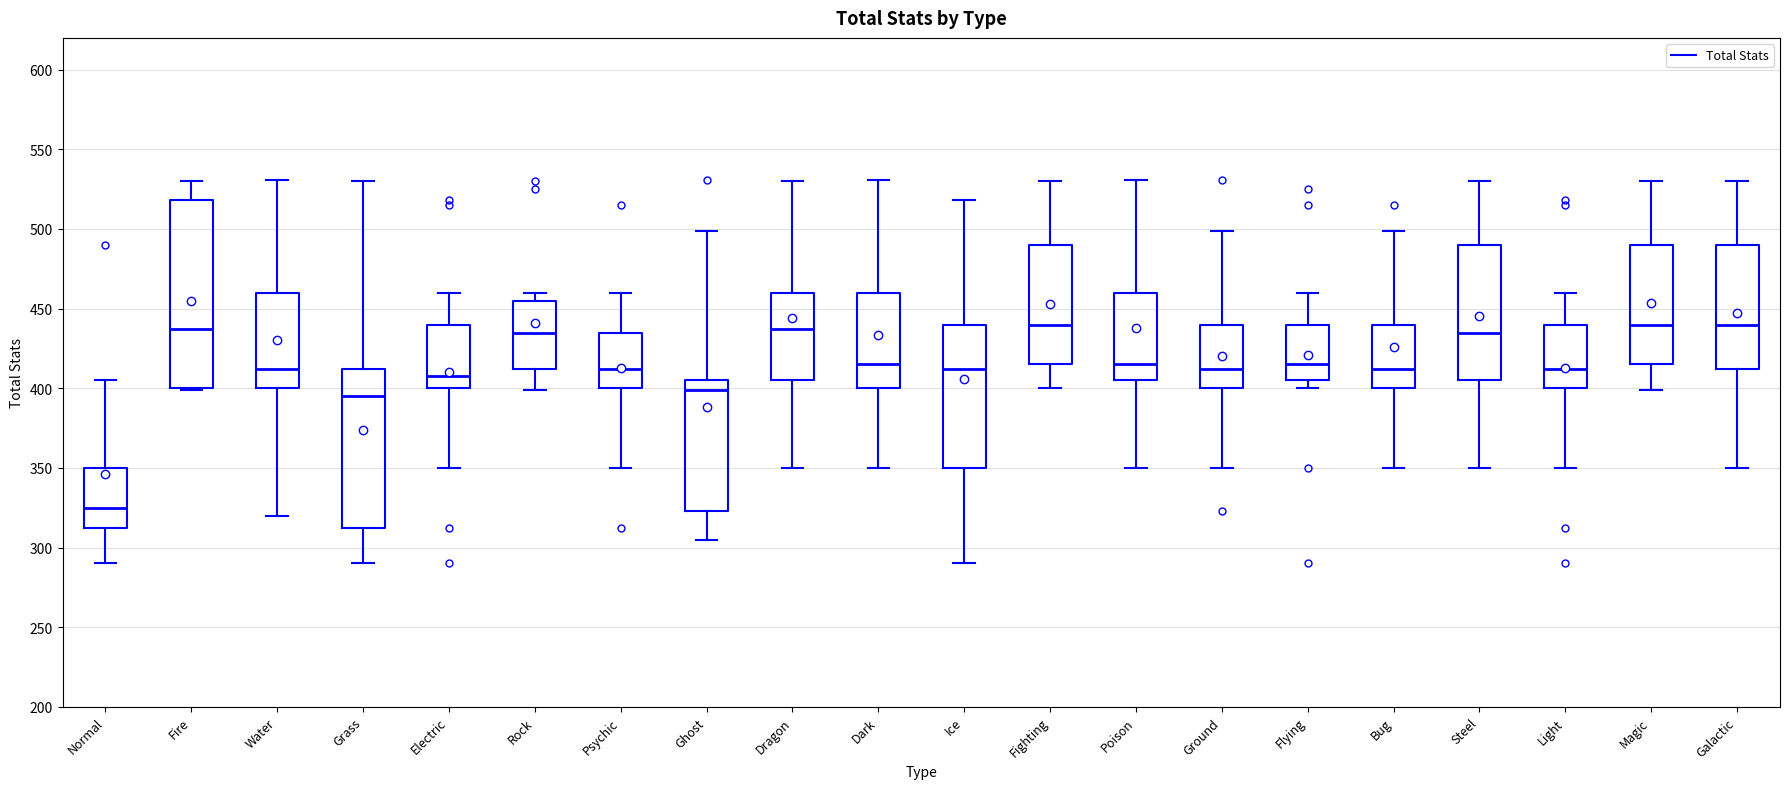

Where does the median line of the box for Normal sit on the y-axis? The values are not printed on the chart, so give them approximately, as read against the axis.

325